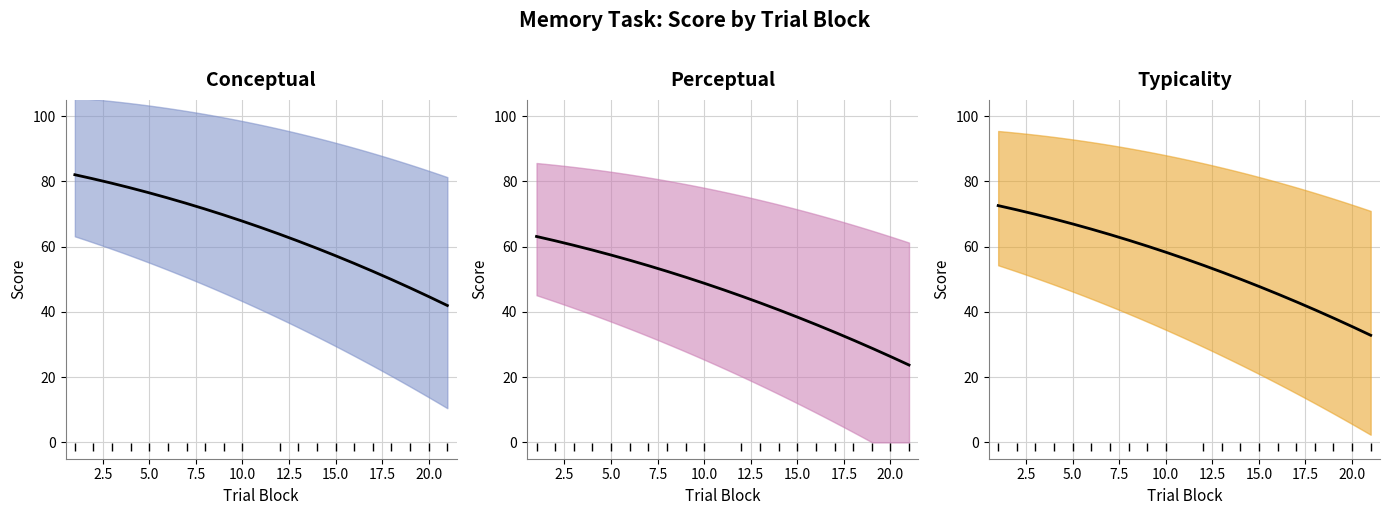

The typicality series shows 39.9 at 6. True or false?

False